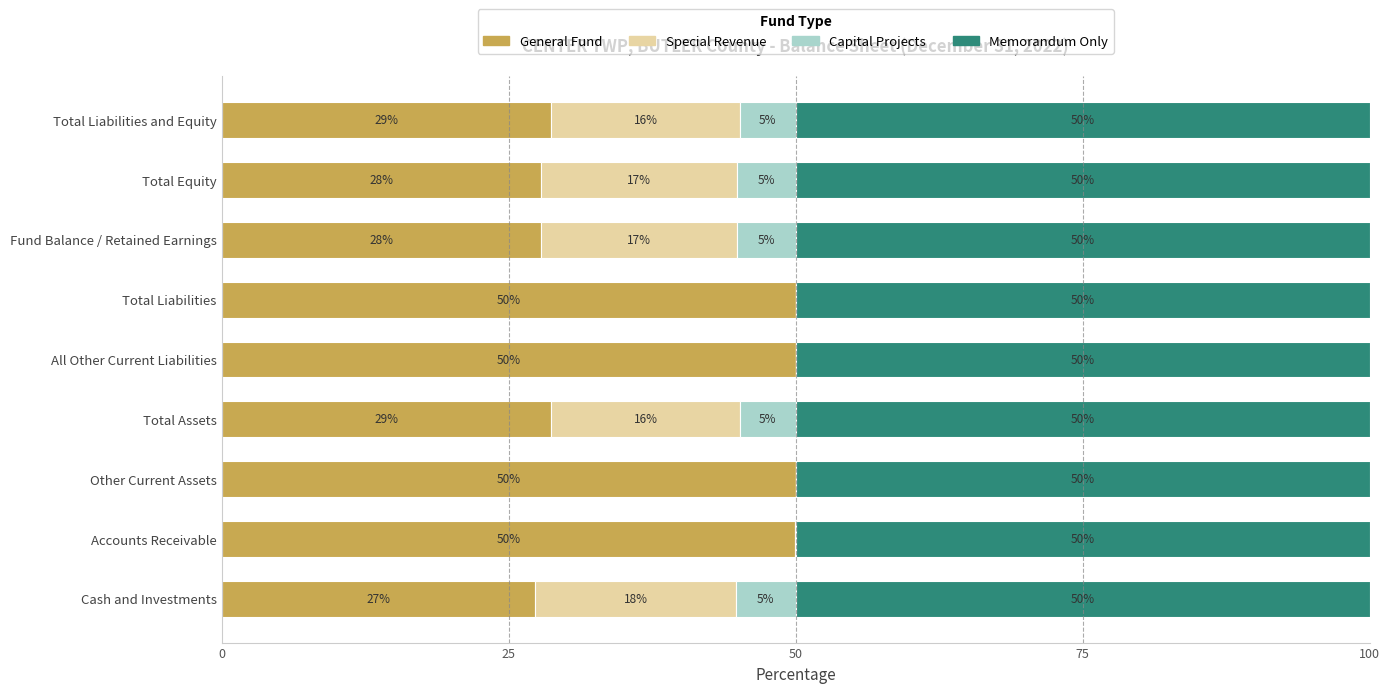

What are all the series names shown in the legend?

General Fund, Special Revenue, Capital Projects, Memorandum Only